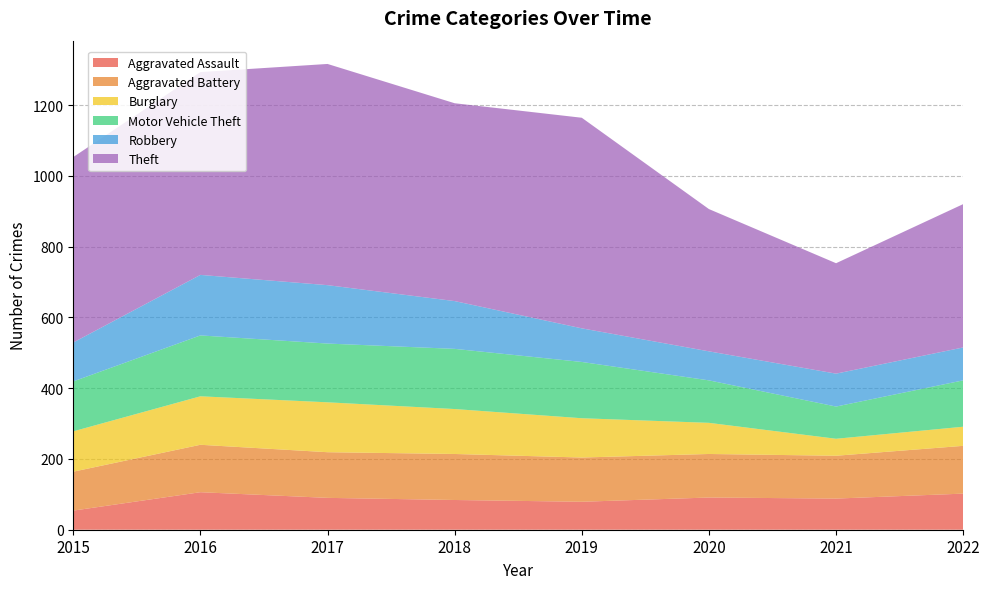

Reading left to right, list all the values displayed in this chart.

Aggravated Assault: 54	106	90	84	79	91	88	102
Aggravated Battery: 110	134	129	130	125	123	121	135
Burglary: 114	137	141	127	111	88	48	54
Motor Vehicle Theft: 141	172	166	170	159	120	91	131
Robbery: 110	171	165	135	95	82	93	93
Theft: 524	573	625	559	595	402	312	405